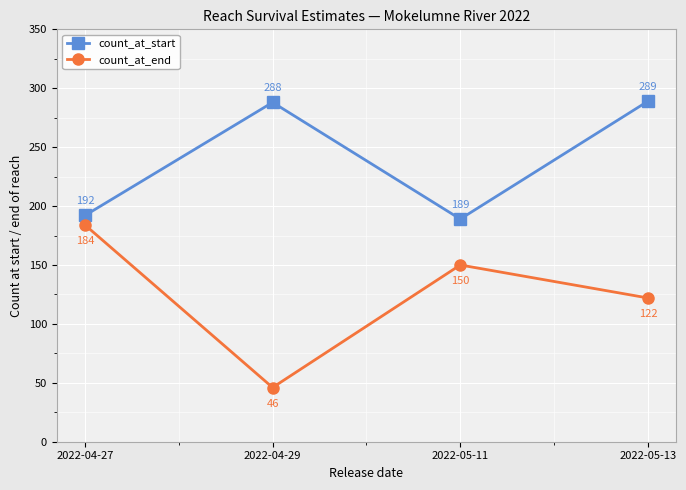

Count the count_at_end values in the range 122 to 184.

3